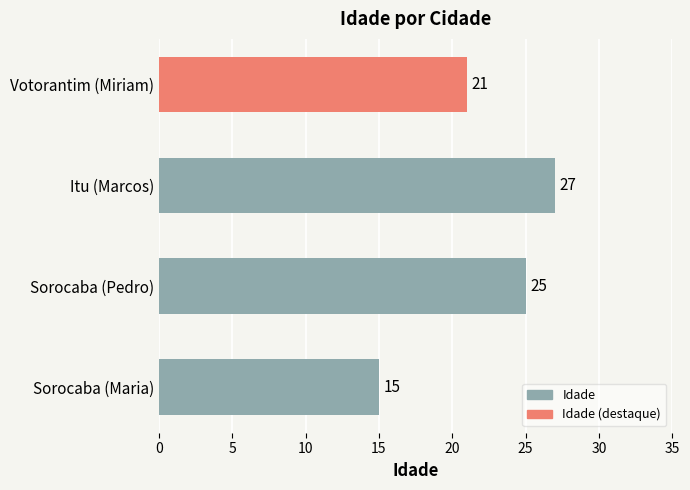

How many values are between 21 and 27?

3